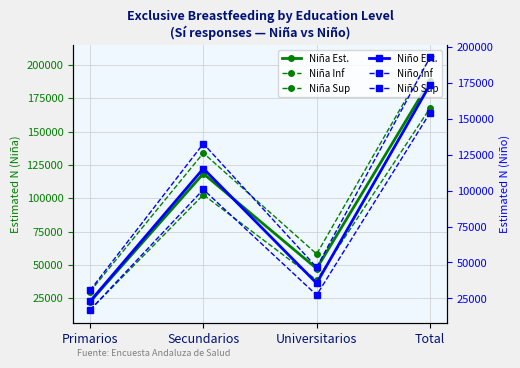

Count the Niña N (estimada) values in the range 47209 to 187911.

3